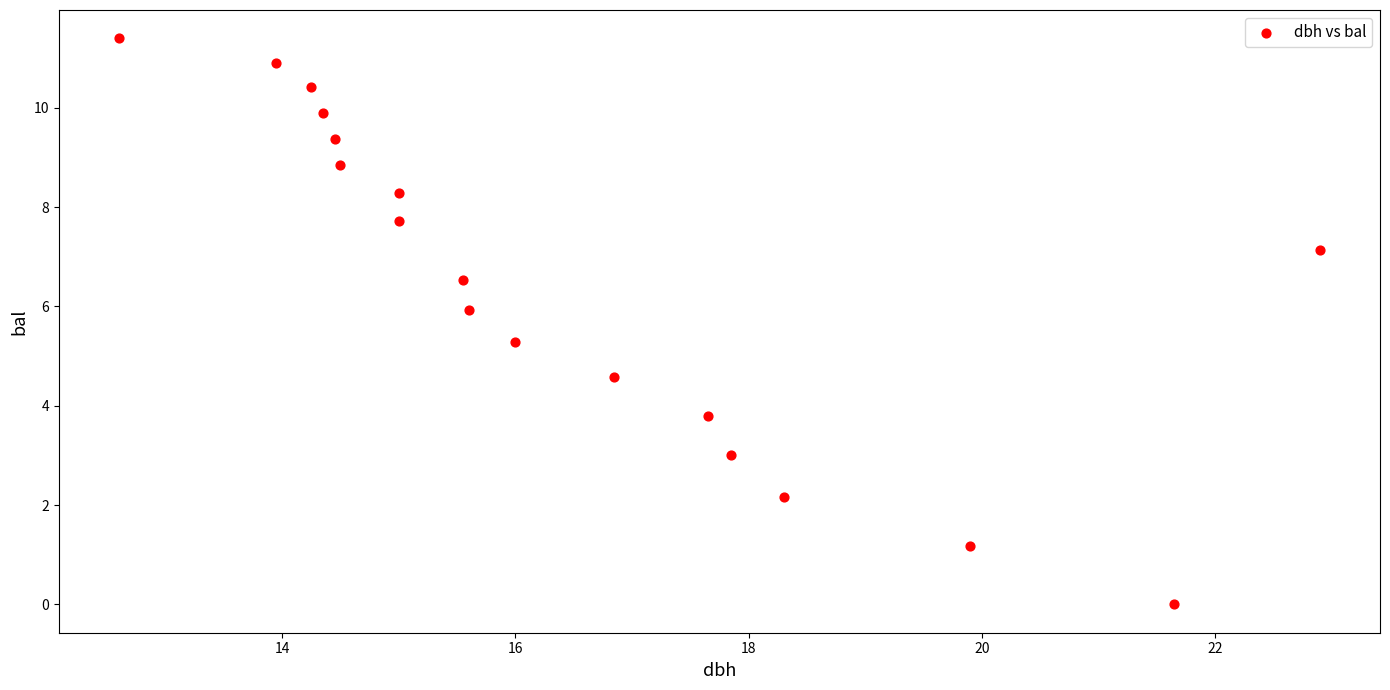

What Y value in the scatter plot is closest to 5?

5.3